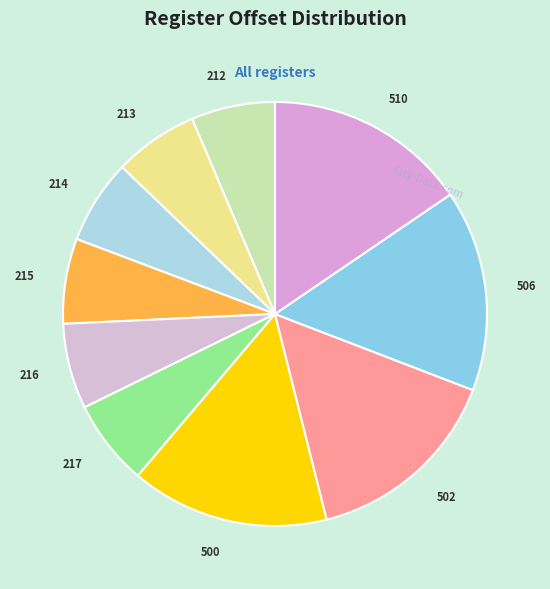

Do 500 and 506 together represent more than half of the pie?

No